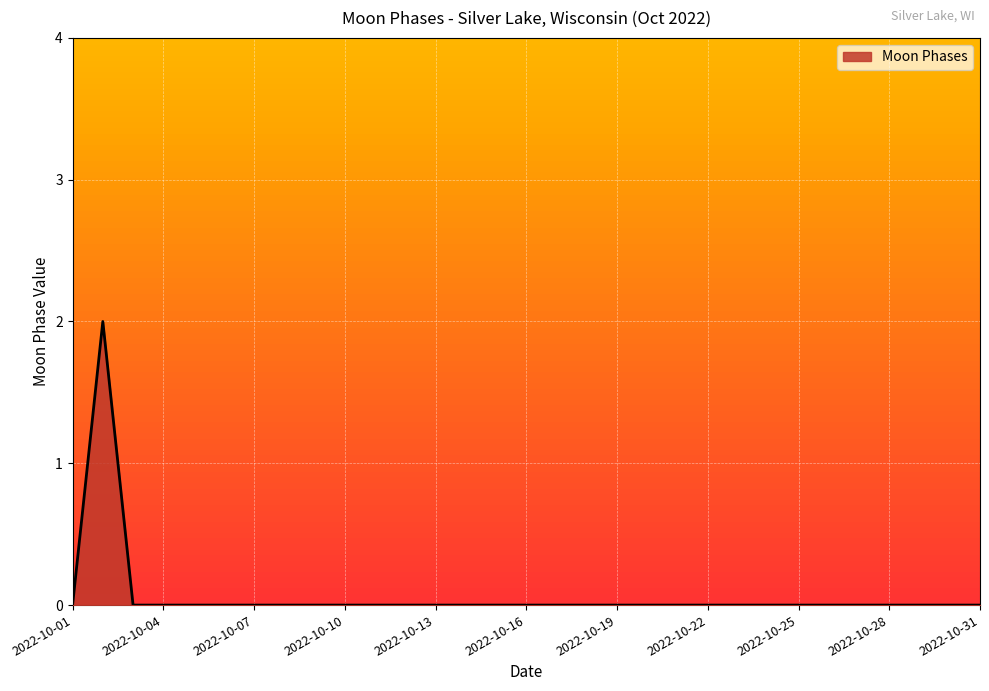

How many lines are shown in the chart?

1